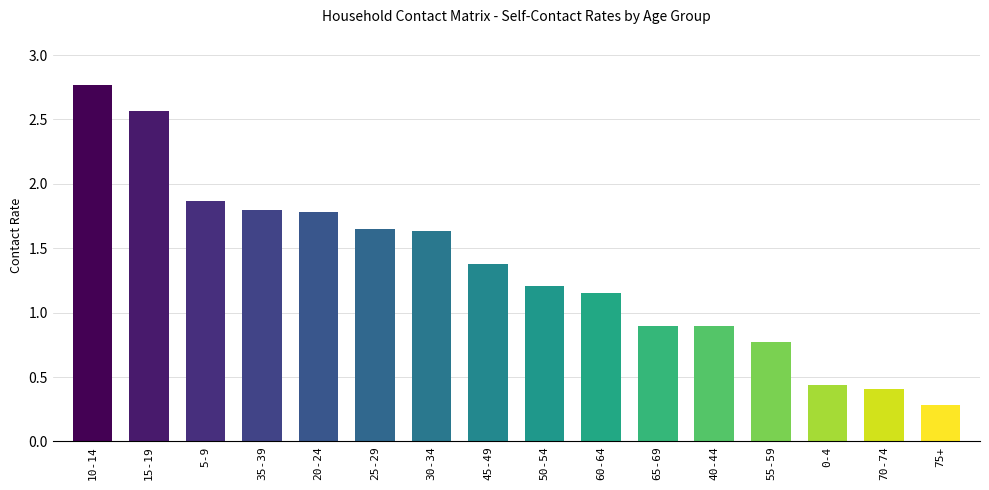

How many bars are there in total?

16